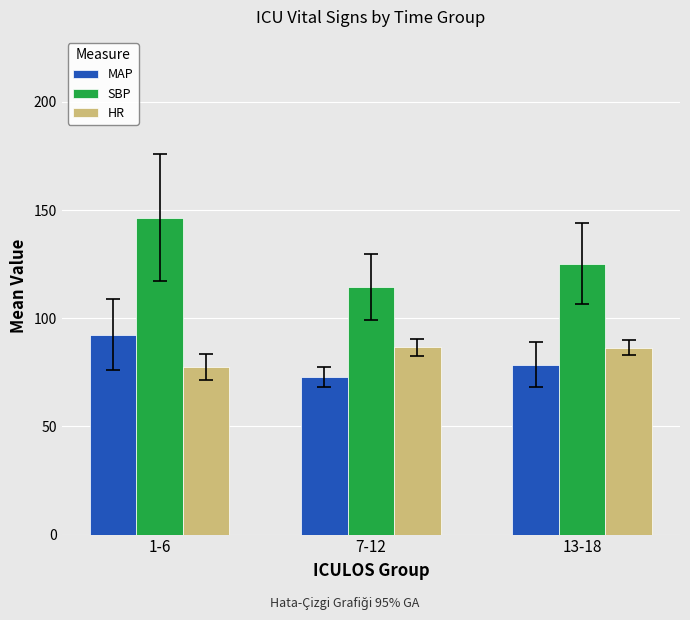

How many bars are there in total?

9